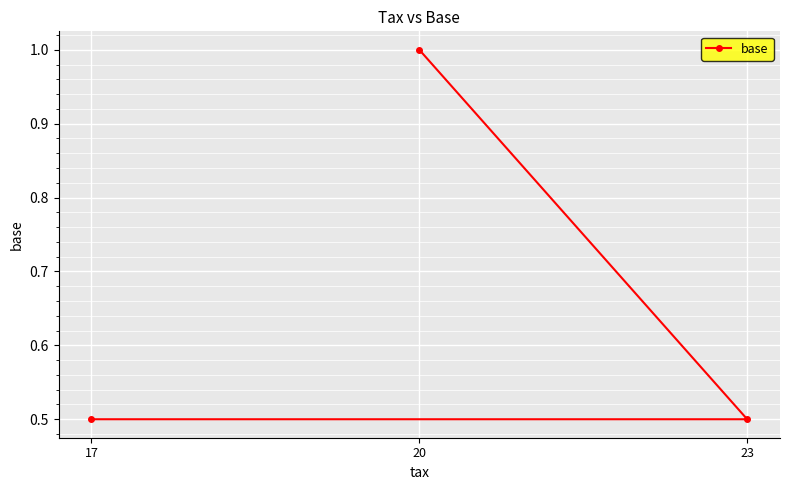

List the labels in order of value, smallest first.

23, 17, 20